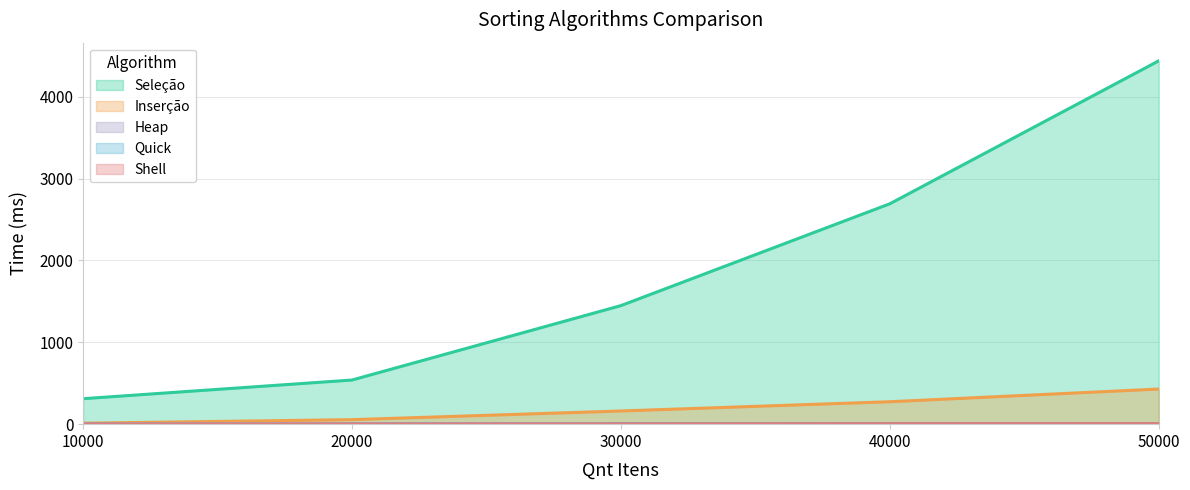

At which label does Seleção first exceed 1448?

40000